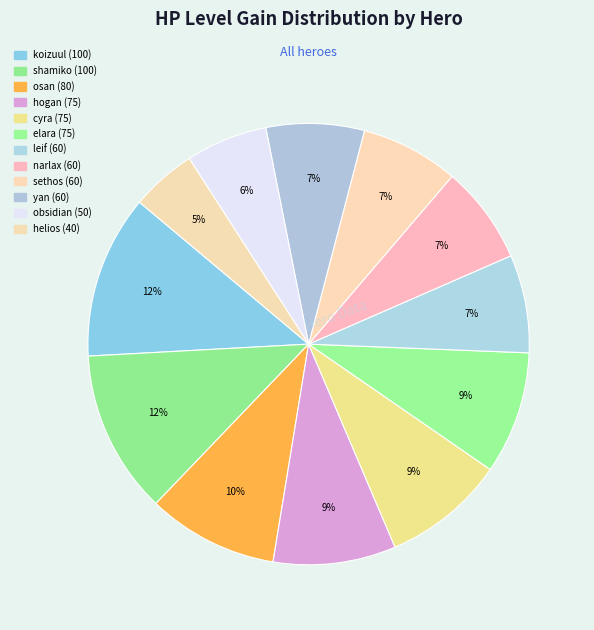

Count the number of slices in the pie.

12